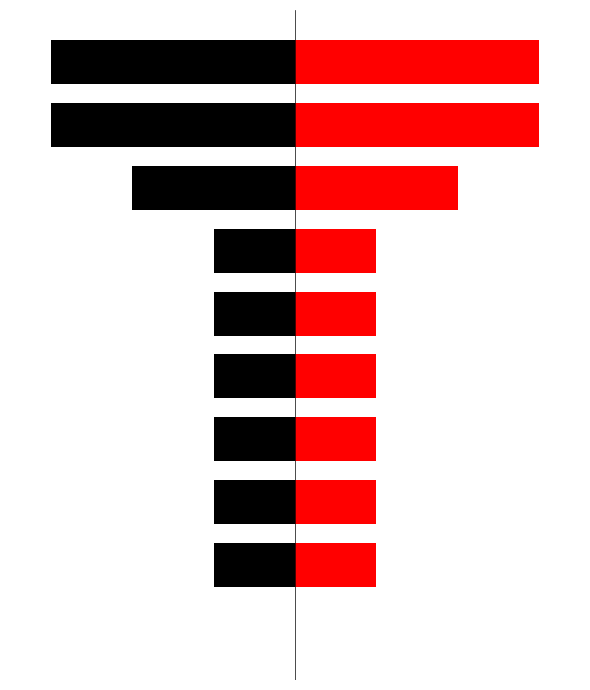

What is the average value of the Left series?

-1